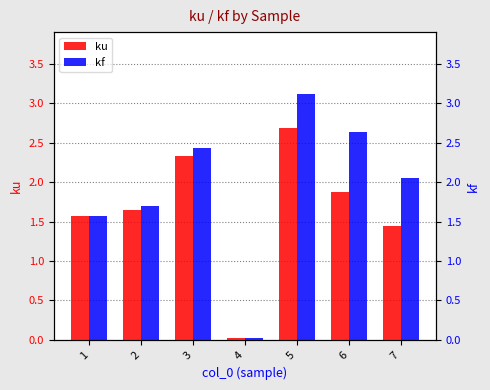

Does the chart contain any negative values?

No